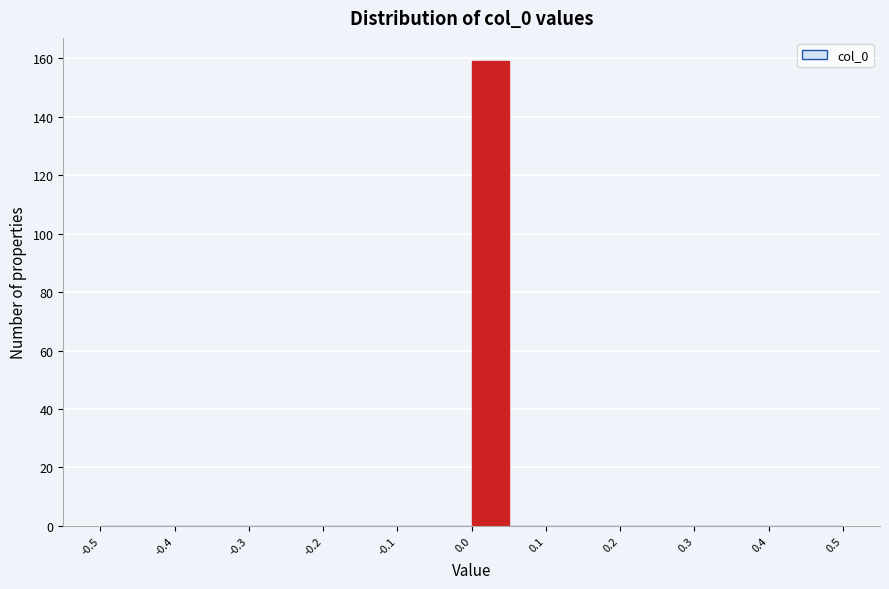

Reading left to right, list every bar in this chart as the range it spans on the x-axis followed by its height. The values are not printed on the chart, so give them approximately, as read against the axis.

-0.50 to -0.45: 0
-0.45 to -0.40: 0
-0.40 to -0.35: 0
-0.35 to -0.30: 0
-0.30 to -0.25: 0
-0.25 to -0.20: 0
-0.20 to -0.15: 0
-0.15 to -0.10: 0
-0.10 to -0.05: 0
-0.05 to 0.00: 0
0.00 to 0.05: 160
0.05 to 0.10: 0
0.10 to 0.15: 0
0.15 to 0.20: 0
0.20 to 0.25: 0
0.25 to 0.30: 0
0.30 to 0.35: 0
0.35 to 0.40: 0
0.40 to 0.45: 0
0.45 to 0.50: 0